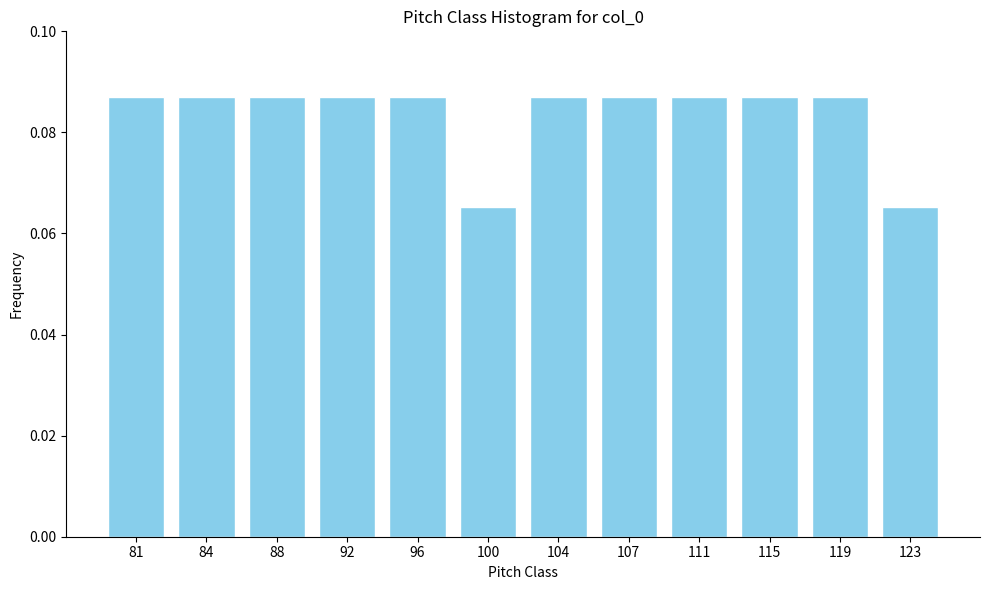

Count the values in the range 0 to 1.

12